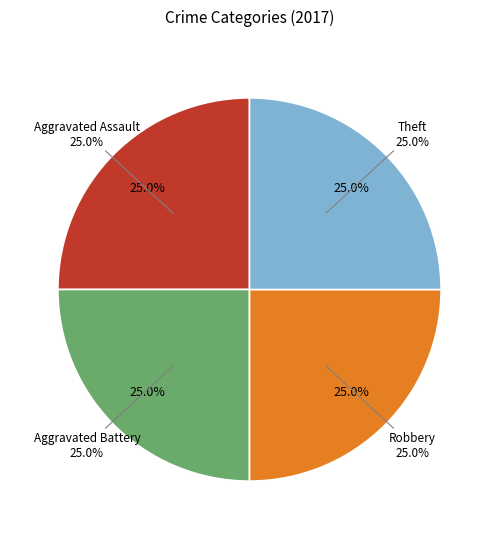

To the nearest percent, what is the combined percentage of Criminal Sexual Assault and Theft?

25%